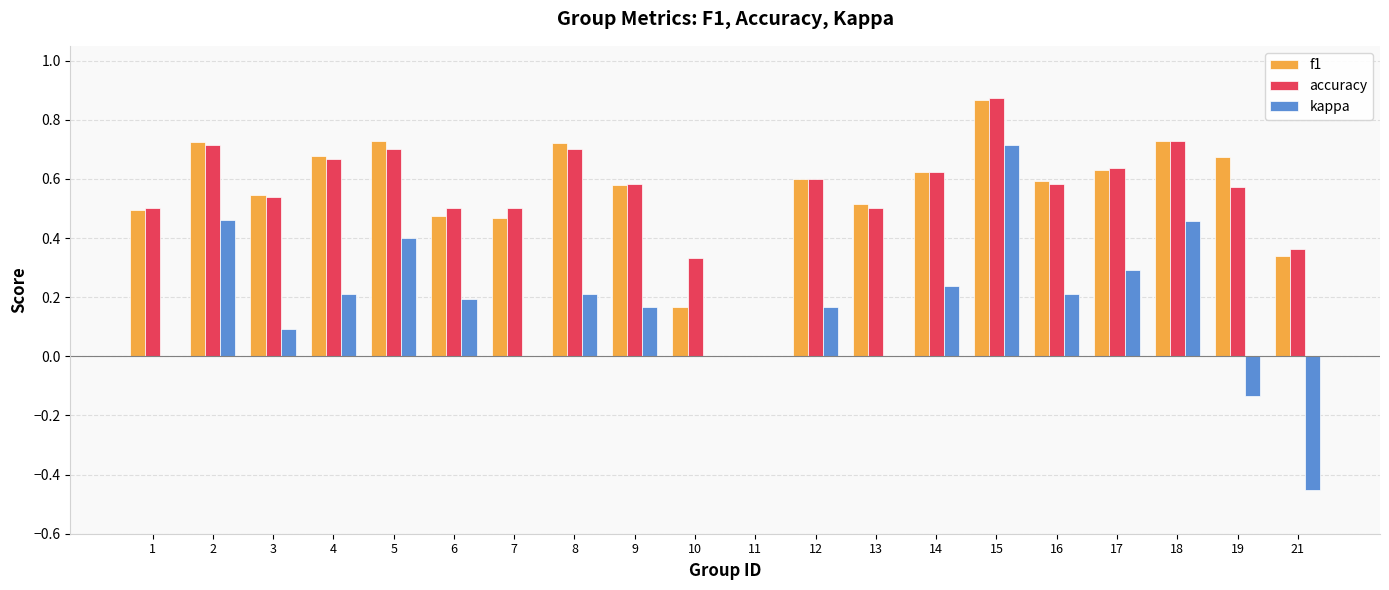

What is the sum of all accuracy values?

11.2